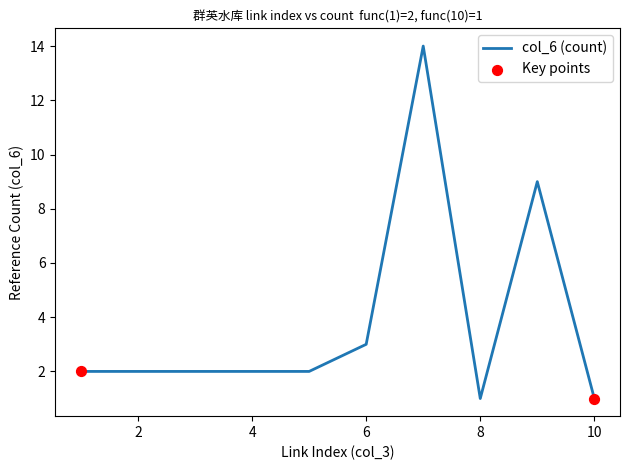

What is the greatest value displayed?

14